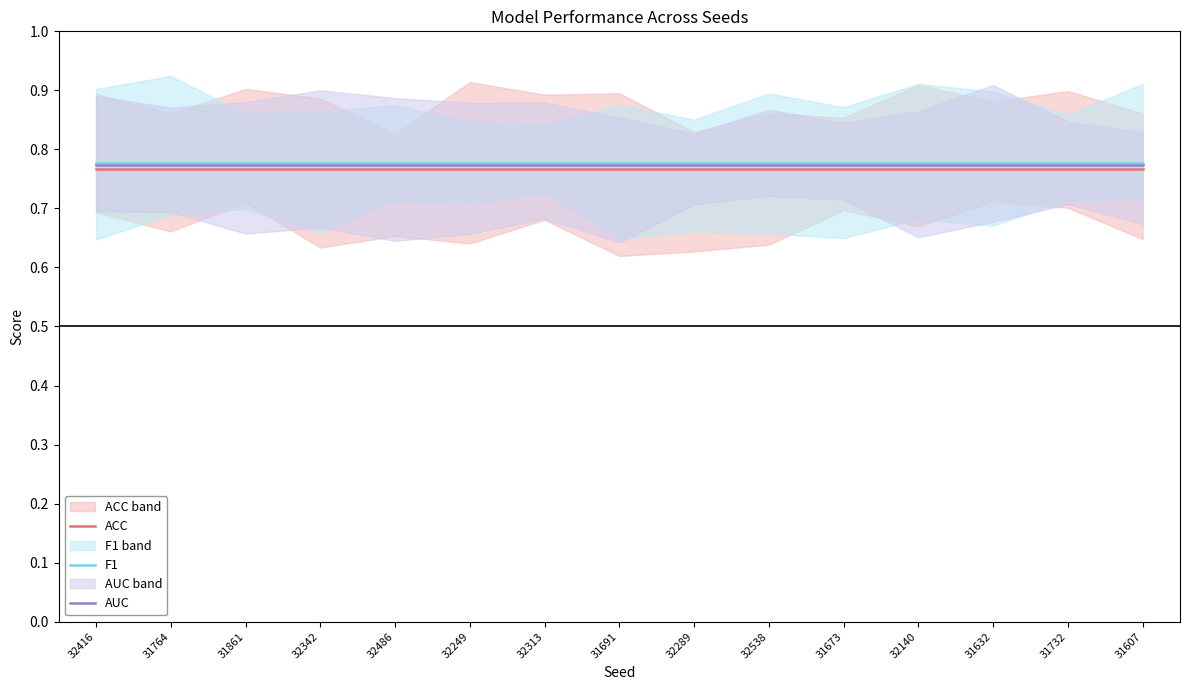

True or false: AUC and ACC cross at least once.

False